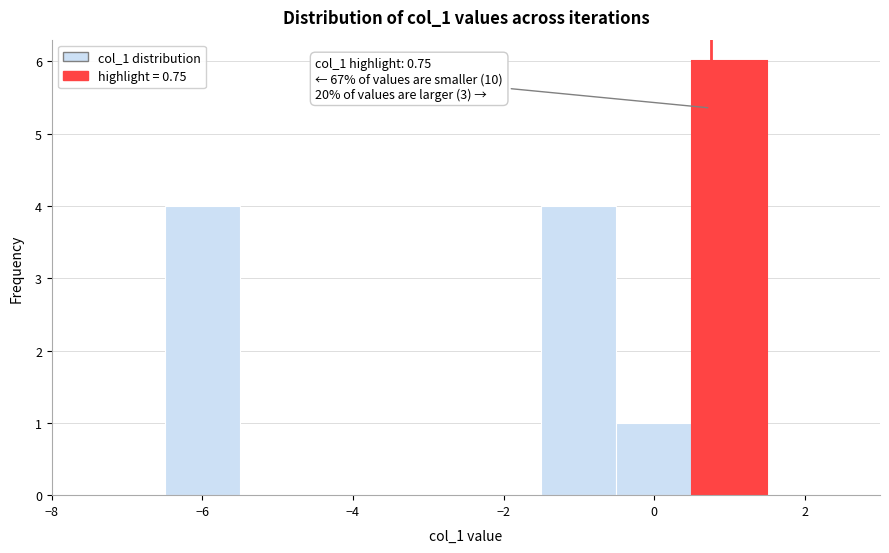

Which range on the x-axis has the tallest bar?

0.5 to 1.5